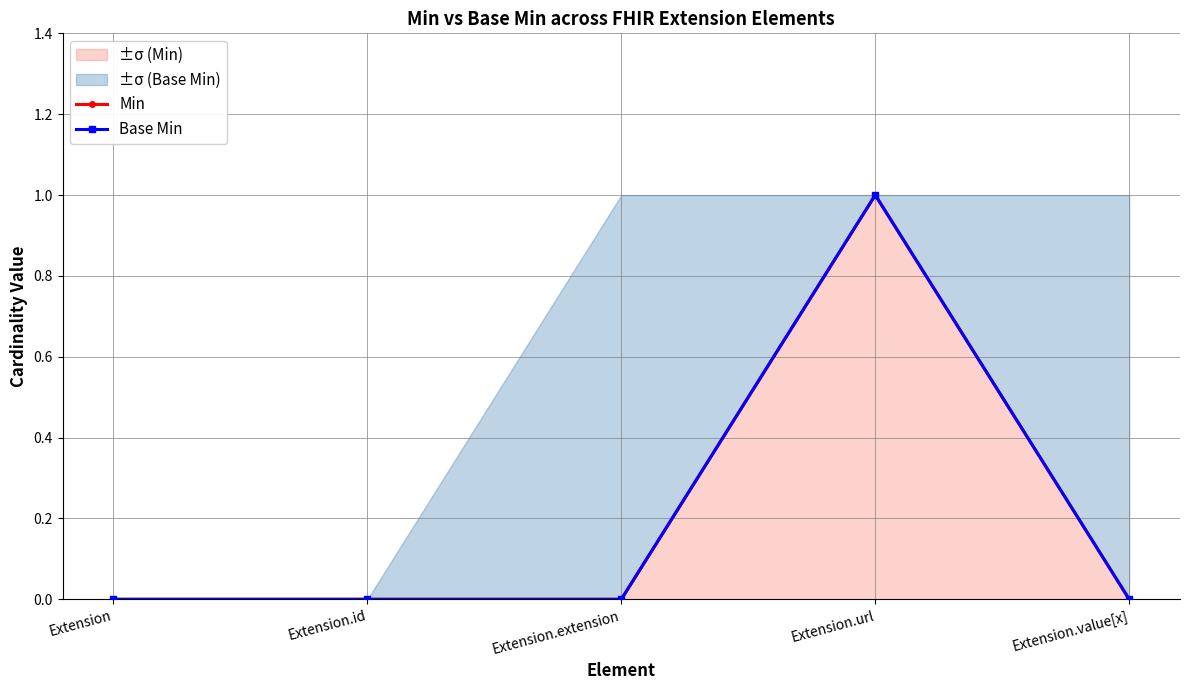

The Min series shows 0 at Extension.extension. True or false?

True